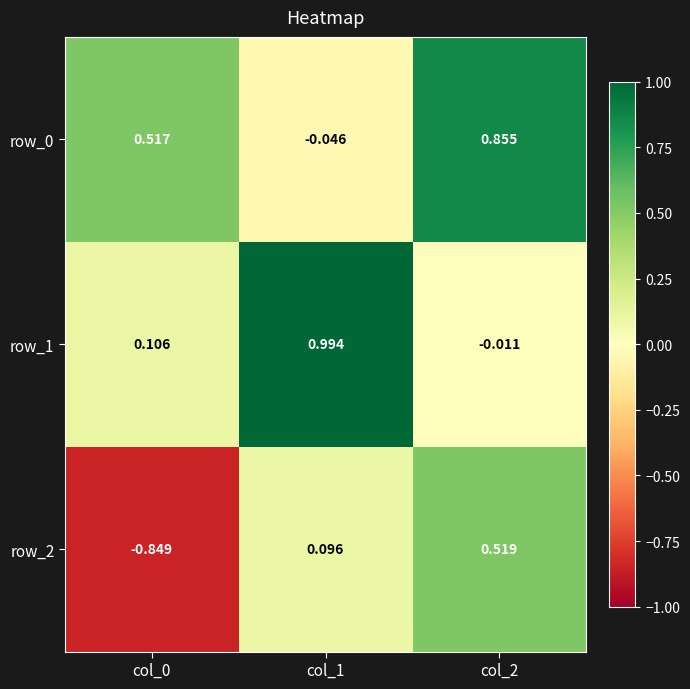

Is the value of row_2 at col_2 greater than the value of row_1 at col_0?

Yes